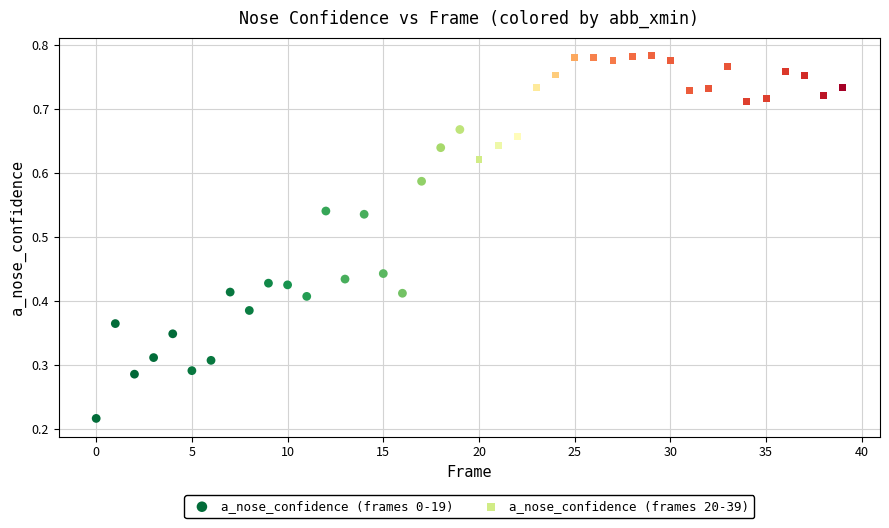

Which series has the widest spread of Y values?

a_nose_confidence (frames 0-19)